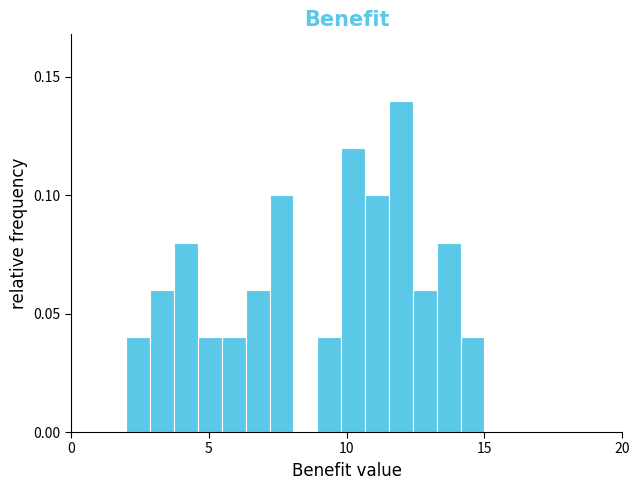

Around what value on the x-axis is the tallest bar? Give the approximate position of its centre, as read against the axis.

12.0